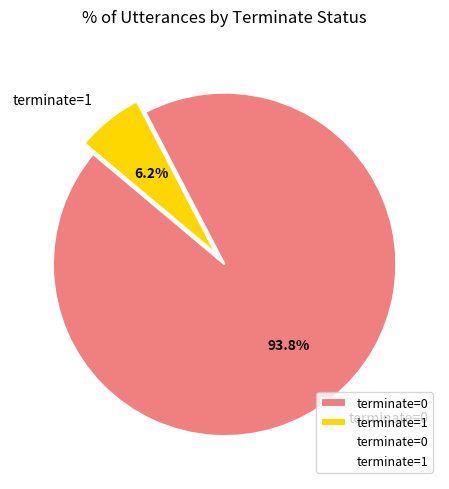

Is there a majority slice in this chart?

Yes